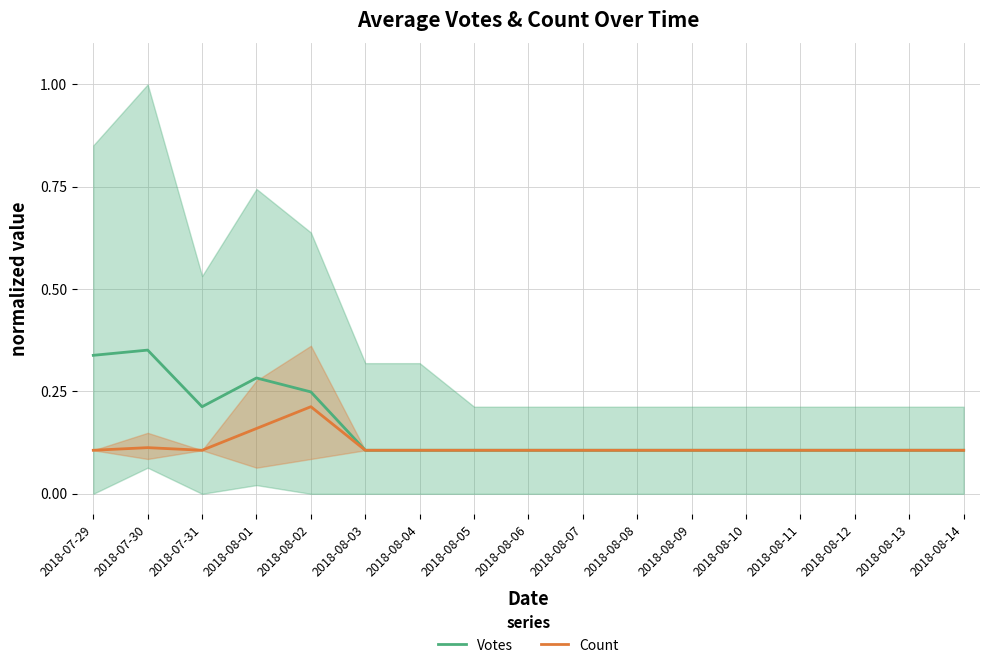

At 2018-07-29, list the series in order from largest to smallest.

Votes, Count